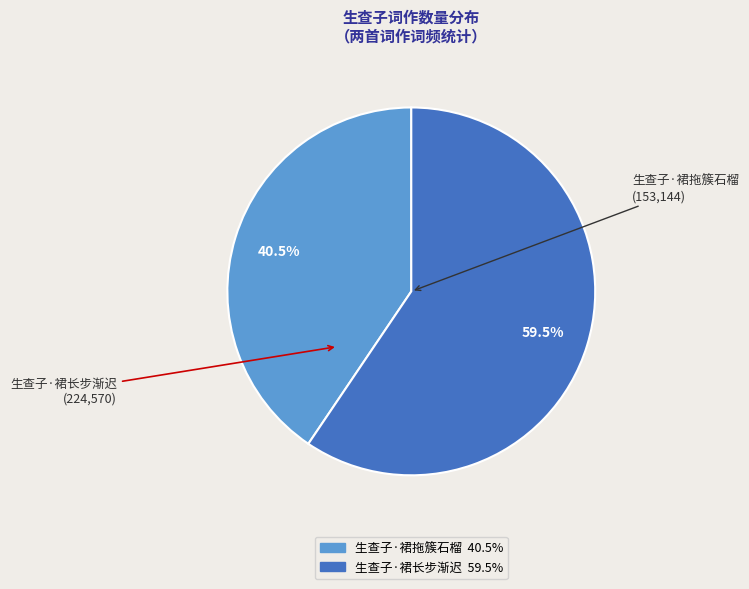

To the nearest percent, what is the average slice percentage?

50%